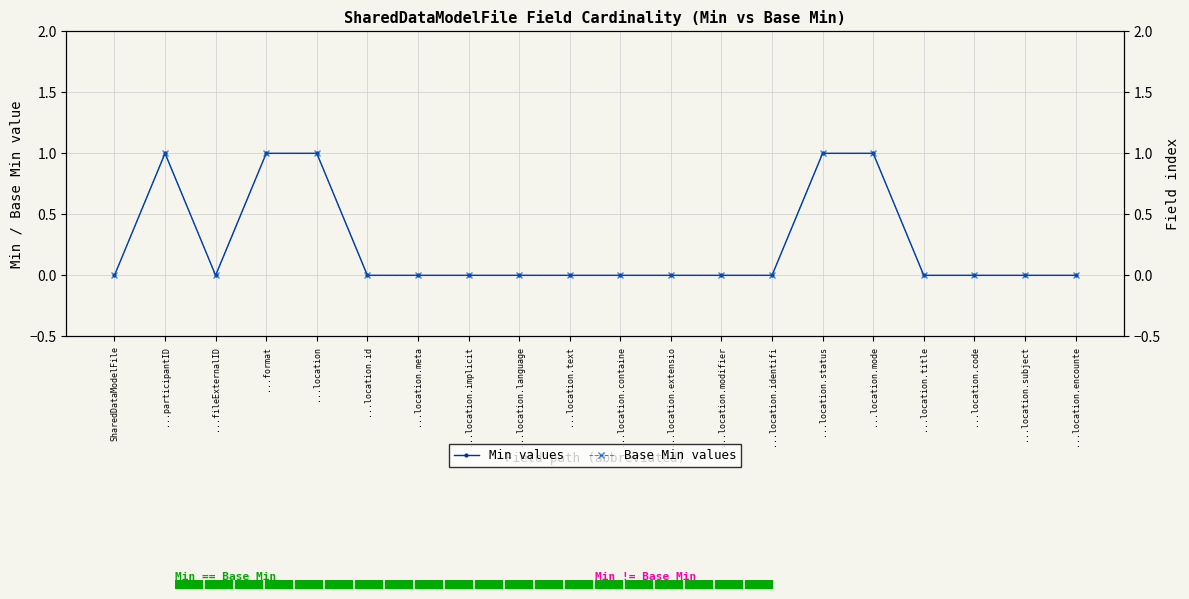

Reading right to left, extract all data points from this chart.

Min: ...location.encounte=0	...location.subject=0	...location.code=0	...location.title=0	...location.mode=1	...location.status=1	...location.identifi=0	...location.modifier=0	...location.extensio=0	...location.containe=0	...location.text=0	...location.language=0	...location.implicit=0	...location.meta=0	...location.id=0	...location=1	...format=1	...fileExternalID=0	...participantID=1	SharedDataModelFile=0
Base Min: ...location.encounte=0	...location.subject=0	...location.code=0	...location.title=0	...location.mode=1	...location.status=1	...location.identifi=0	...location.modifier=0	...location.extensio=0	...location.containe=0	...location.text=0	...location.language=0	...location.implicit=0	...location.meta=0	...location.id=0	...location=1	...format=1	...fileExternalID=0	...participantID=1	SharedDataModelFile=0